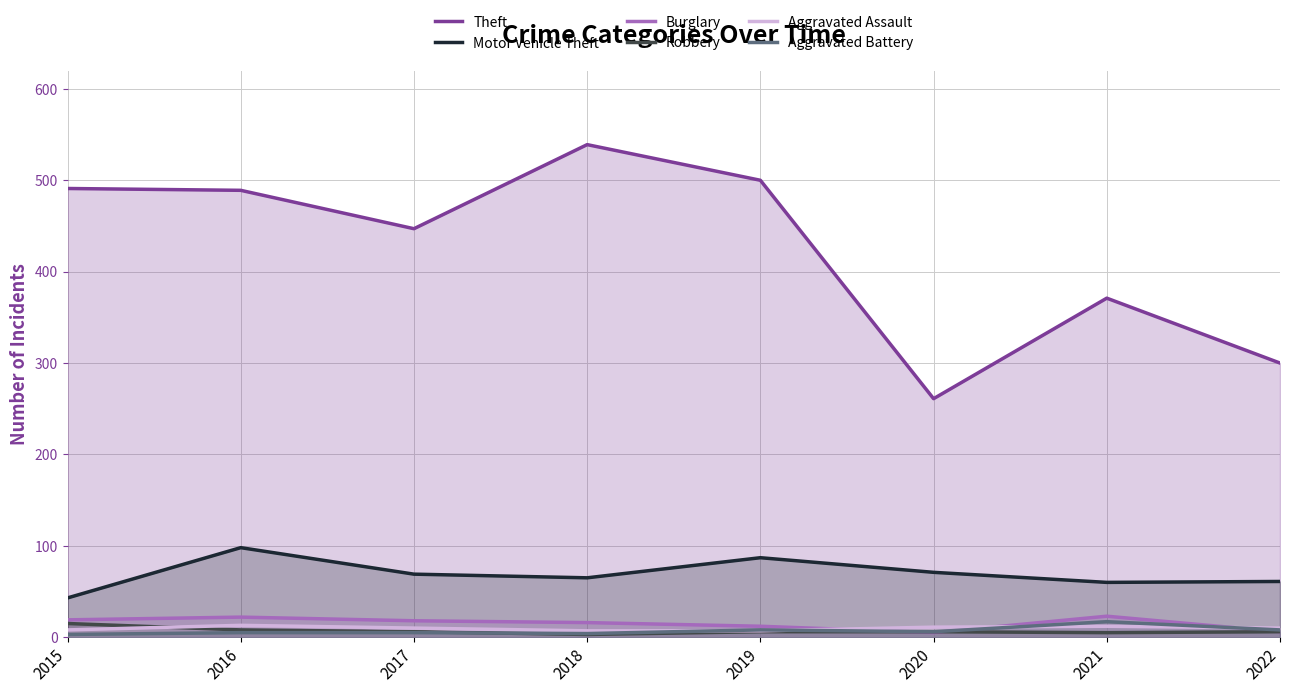

What is the value of the Motor Vehicle Theft point at the 8th from the left?

61